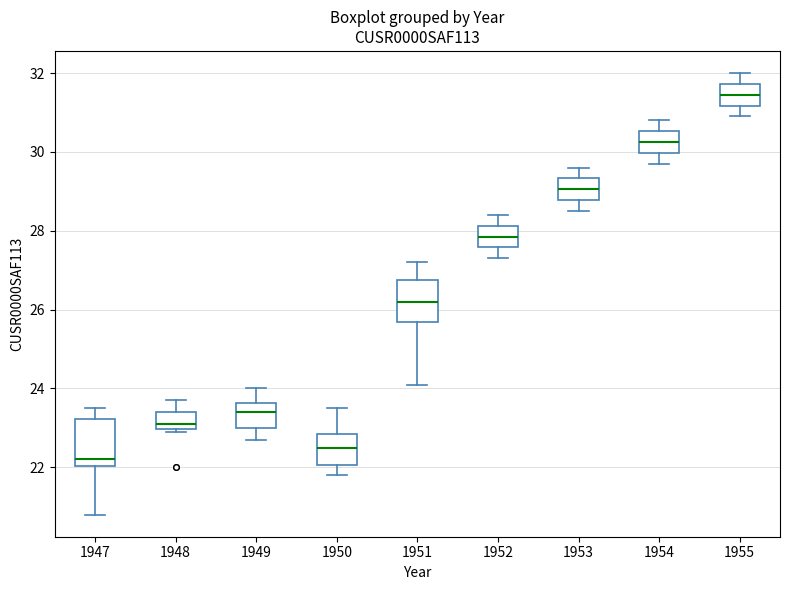

Reading left to right, read every box against the y-axis: the position of its median line, the range the box covers, and the ends of its whiskers. The values are not printed on the chart, so give them approximately, as read against the axis.

1947: median 22.2, box 22.0 to 23.2, whiskers 20.8 to 23.6
1948: median 23.2, box 23.0 to 23.4, whiskers 23.0 (just below the box's lower edge) to 23.8
1949: median 23.4, box 23.0 to 23.6, whiskers 22.8 to 24.0
1950: median 22.6, box 22.0 to 22.8, whiskers 21.8 to 23.6
1951: median 26.2, box 25.6 to 26.8, whiskers 24.2 to 27.2
1952: median 27.8, box 27.6 to 28.2, whiskers 27.4 to 28.4
1953: median 29.0, box 28.8 to 29.4, whiskers 28.6 to 29.6
1954: median 30.2, box 30.0 to 30.6, whiskers 29.8 to 30.8
1955: median 31.4, box 31.2 to 31.8, whiskers 31.0 to 32.0